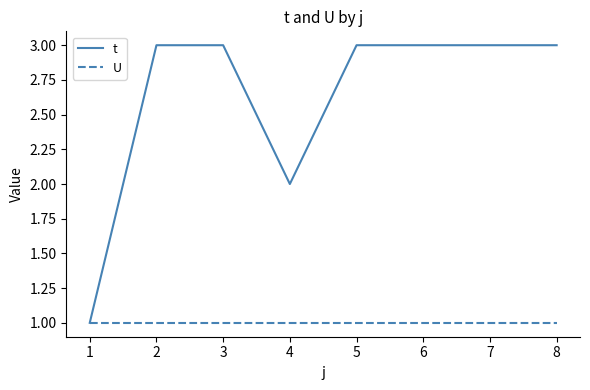

What is the maximum value shown in the chart?

3